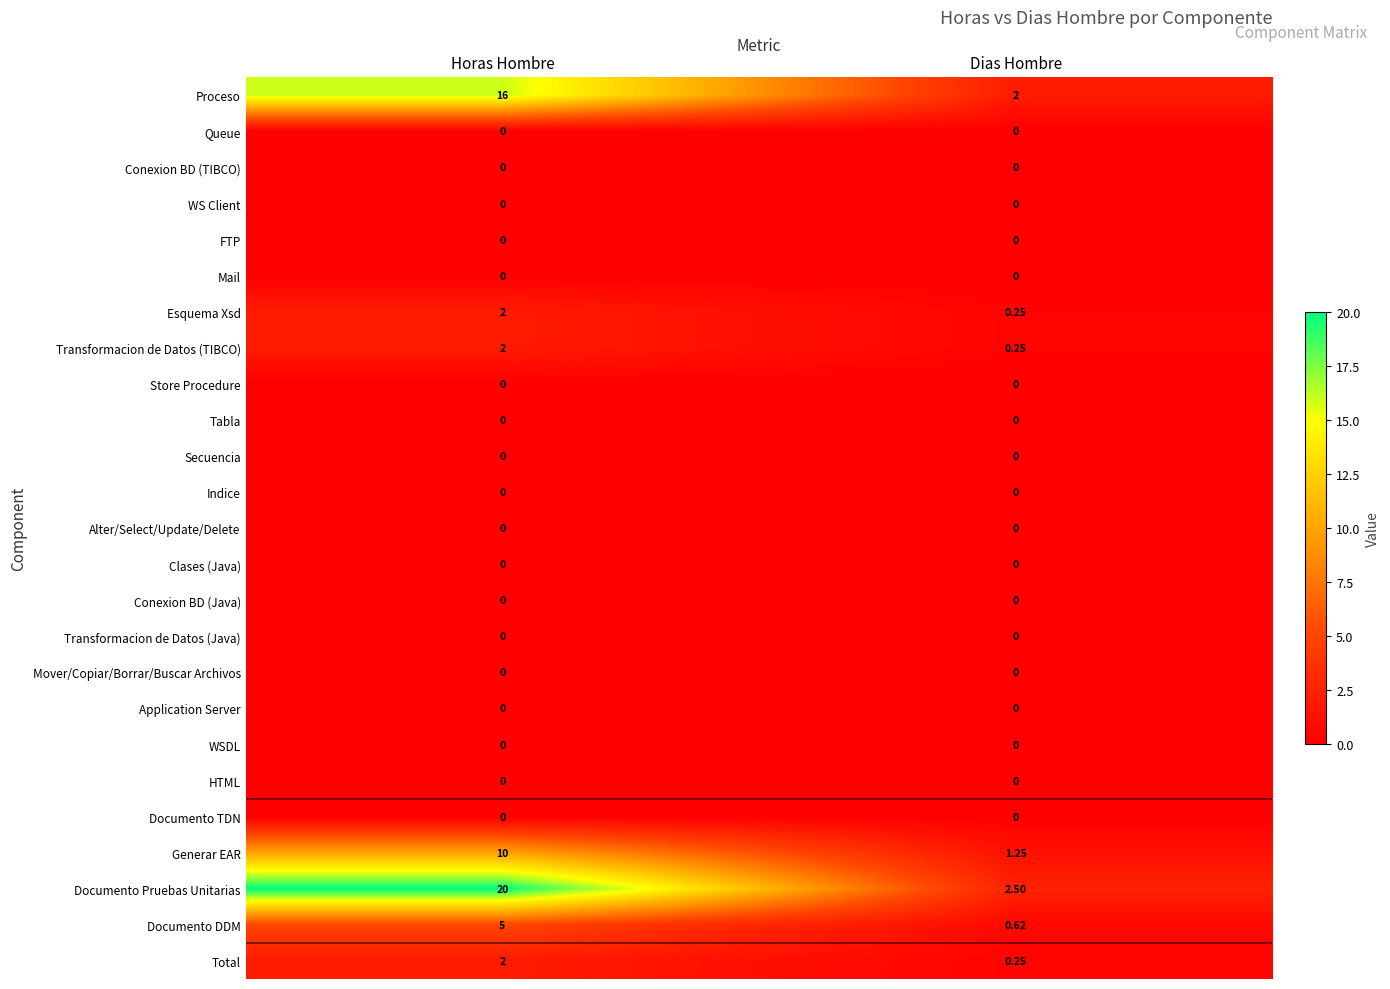

At which category is the sum across all series the highest?

Horas Hombre